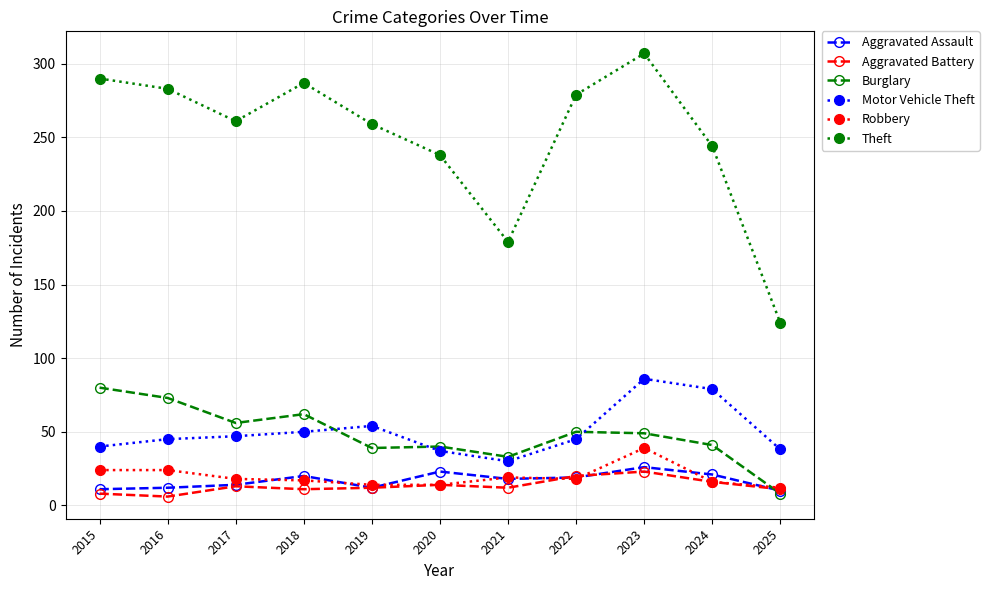

How many values in the Robbery series are below 18?

5